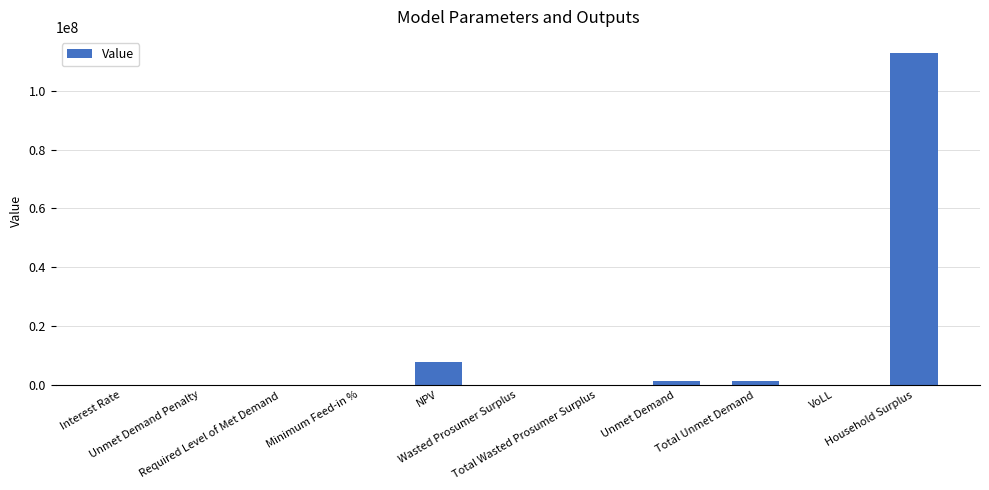

What is the sum of all values?

122866960.0